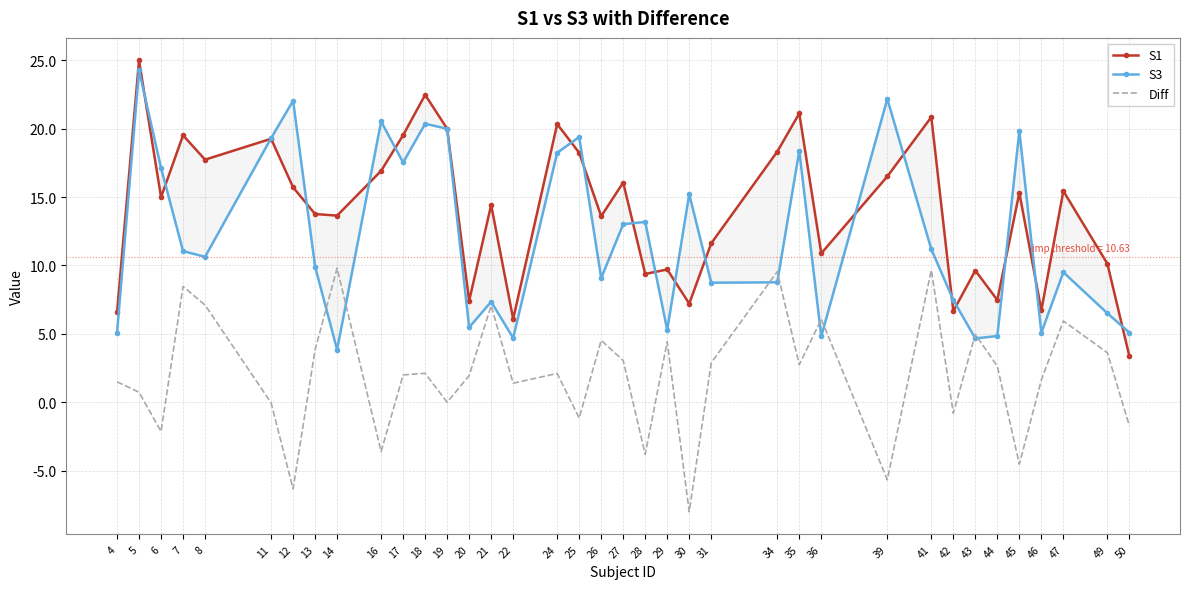

What is the spread (max minus min) of values at 7?

11.1